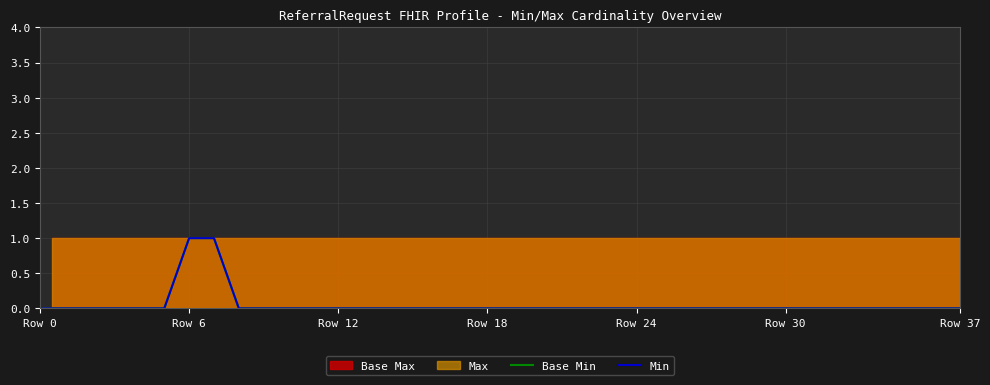

The Min series shows 1 at 19. True or false?

False